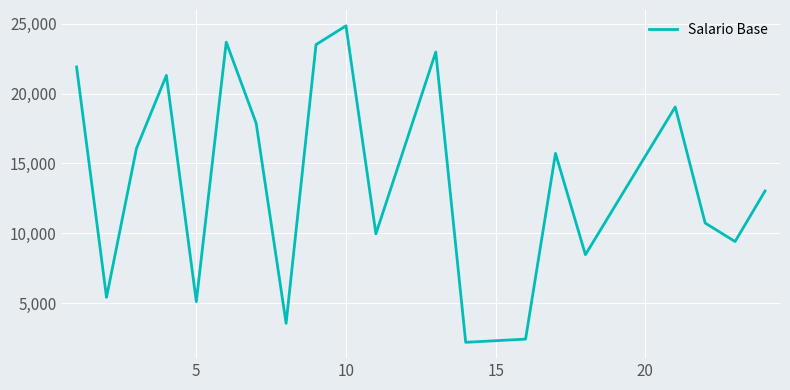

What is the smallest value displayed?

2182